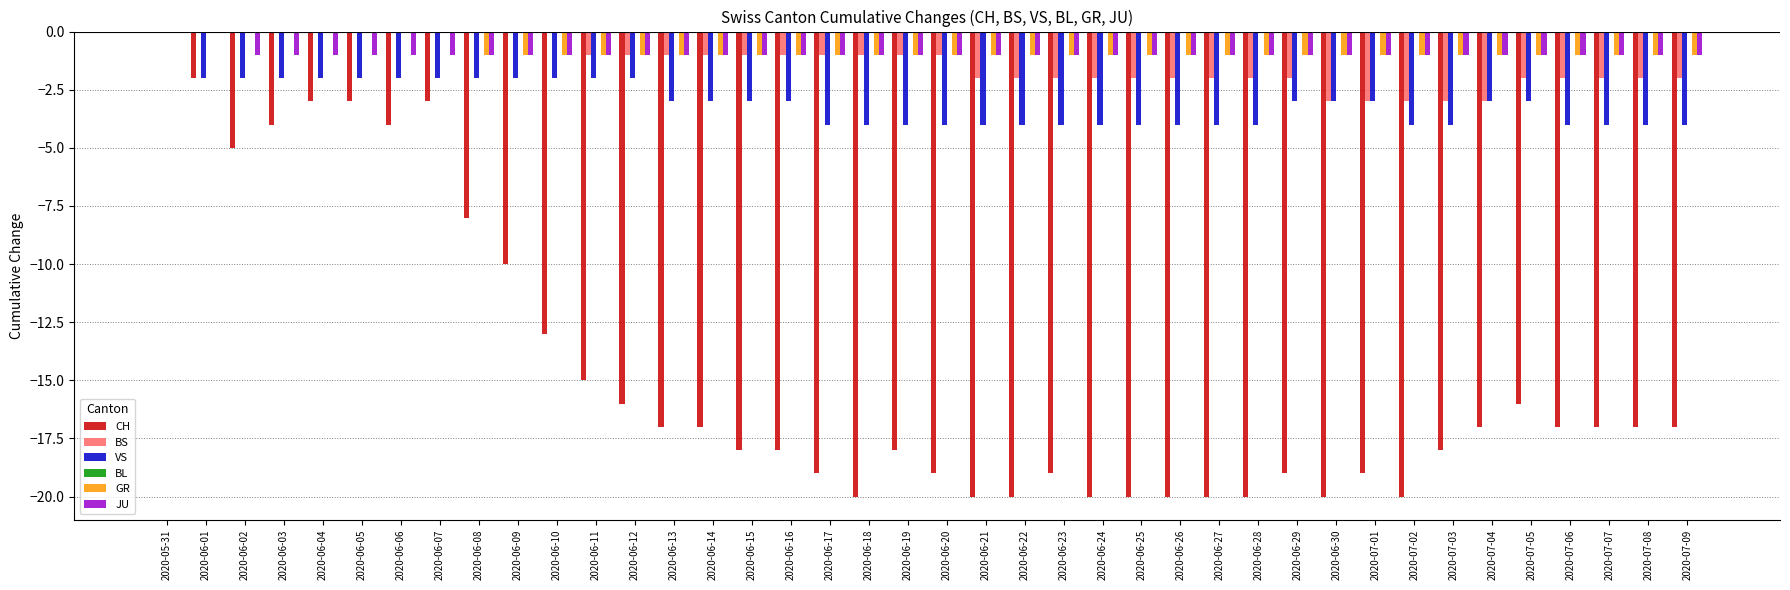

The VS series shows -4 at 2020-06-30. True or false?

False